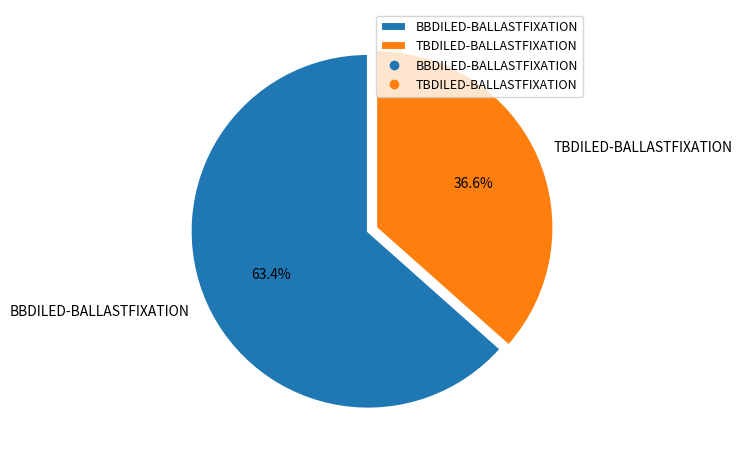

How many slices are in this pie chart?

2